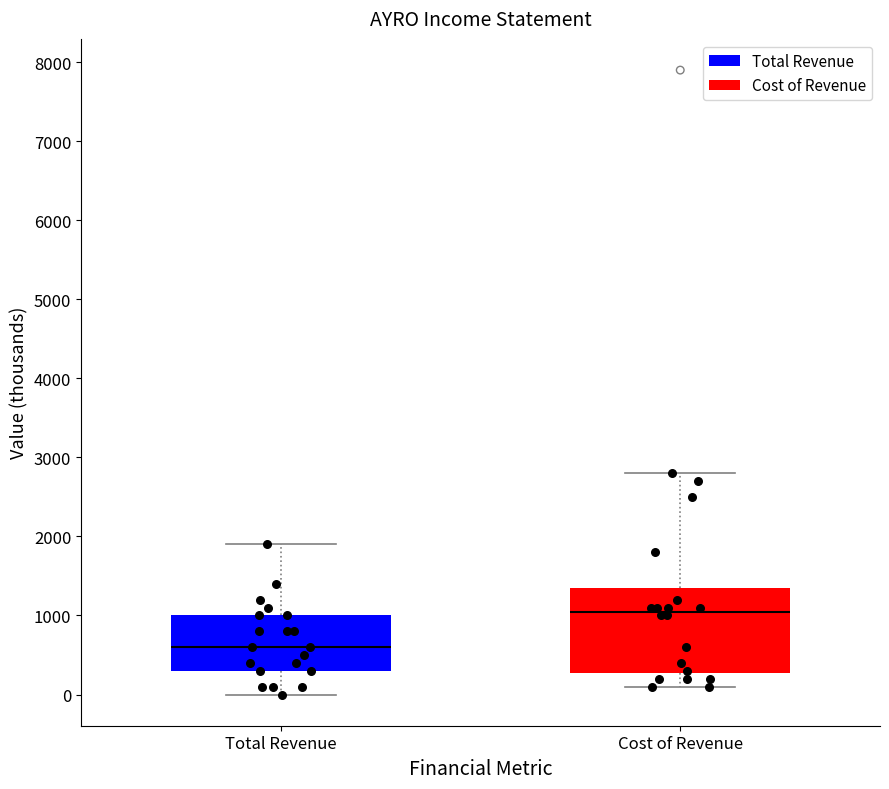

Reading left to right, read every box against the y-axis: the position of its median line, the range the box covers, and the ends of its whiskers. The values are not printed on the chart, so give them approximately, as read against the axis.

Total Revenue: median 600, box 300 to 1000, whiskers 0 to 1900
Cost of Revenue: median 1100, box 300 to 1400, whiskers 100 to 2800